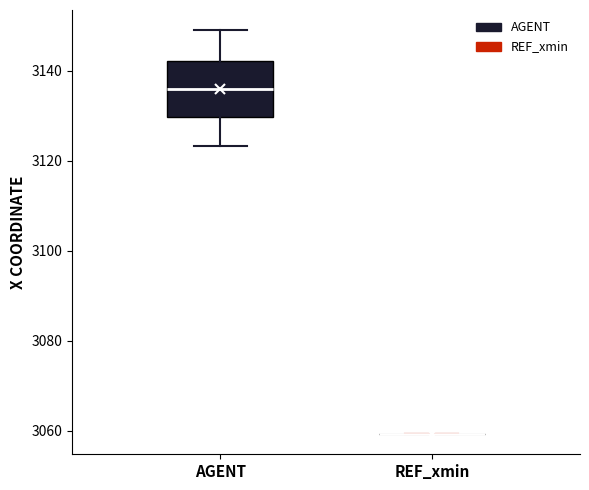

Which box is the tallest, from its lower edge to its upper edge?

AGENT